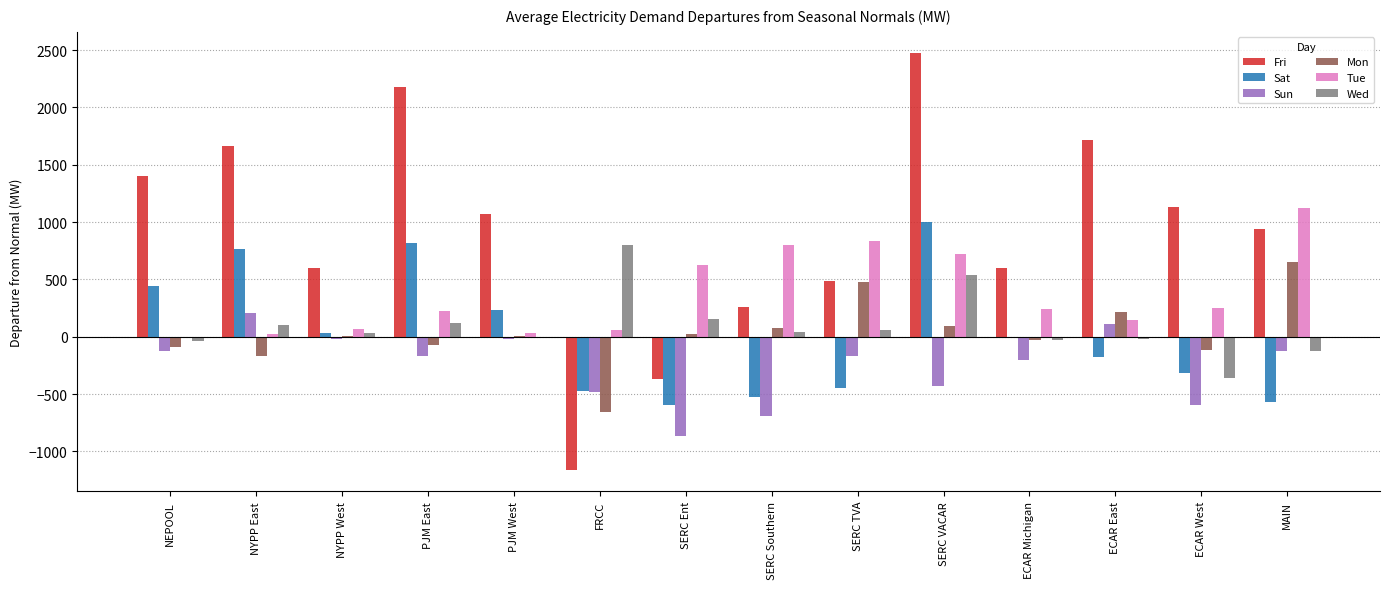

How many data points in Mon are above 4?

7